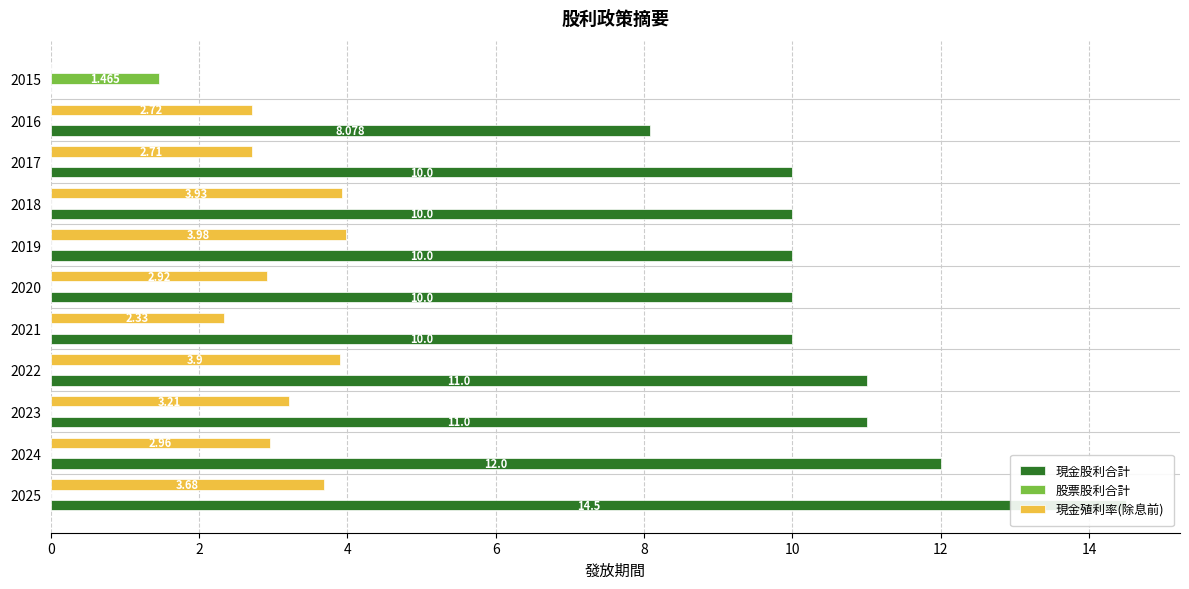

How many values in 股票股利合計 are above zero?

1